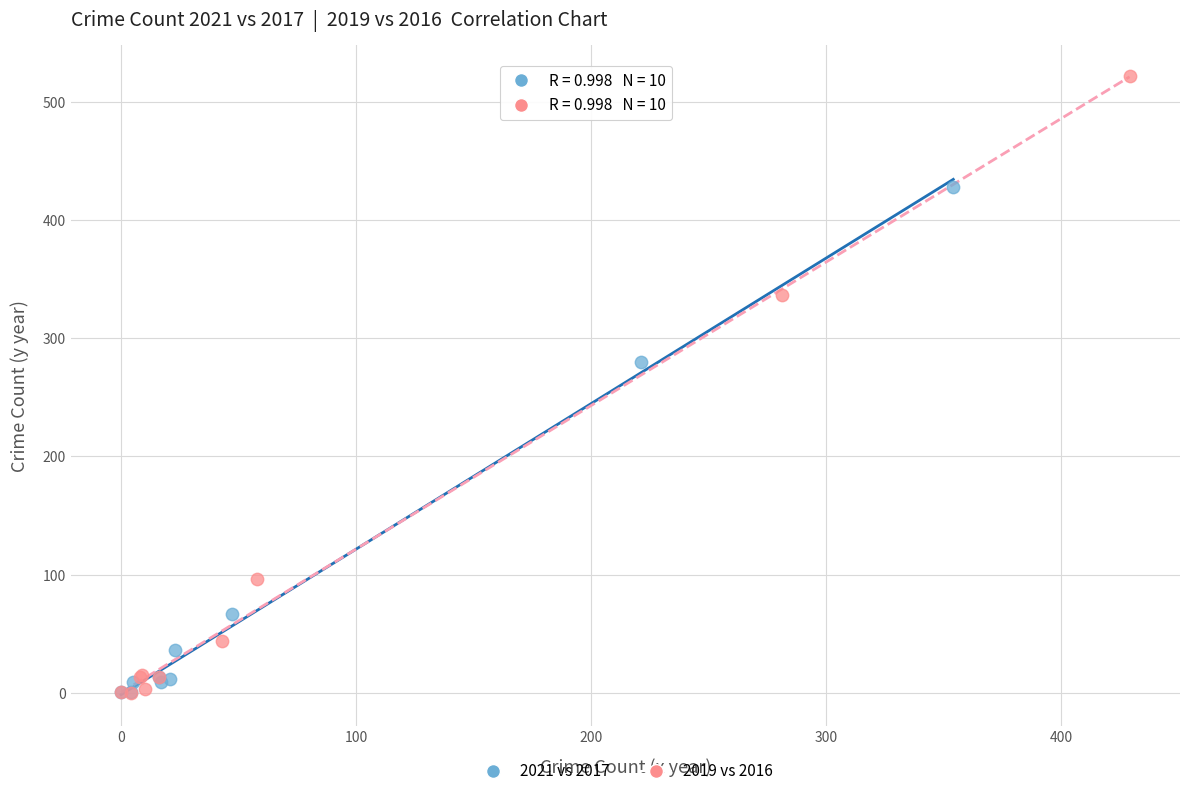

What are all the series names shown in the legend?

2021 vs 2017, 2019 vs 2016